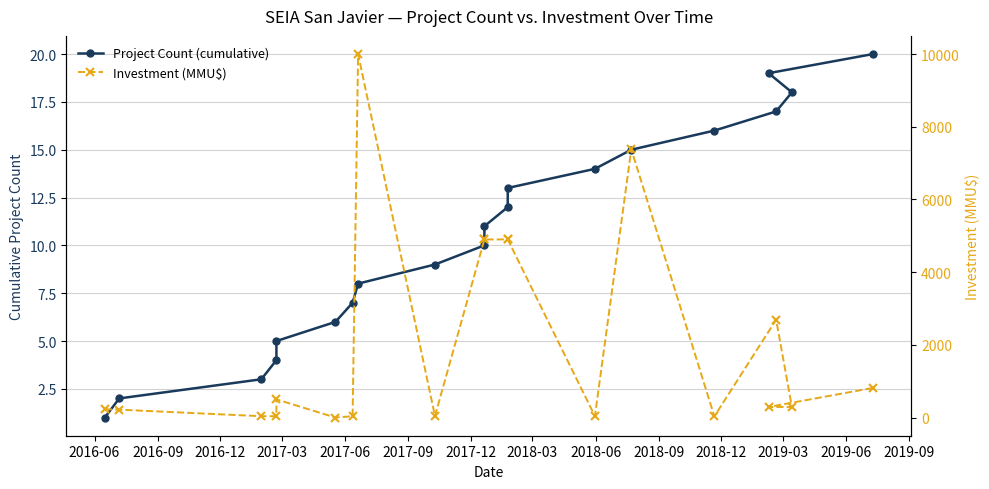

Reading left to right, transcribe all the data shown in this chart.

Project Count (cumulative): 1	2	3	4	5	6	7	8	9	10	11	12	13	14	15	16	17	18	19	20
Investment (MMU$): 227	217	37	37	500	0	37	10000	42	4900	4900	4900	4900	40	7380	32	2691	291	291	815